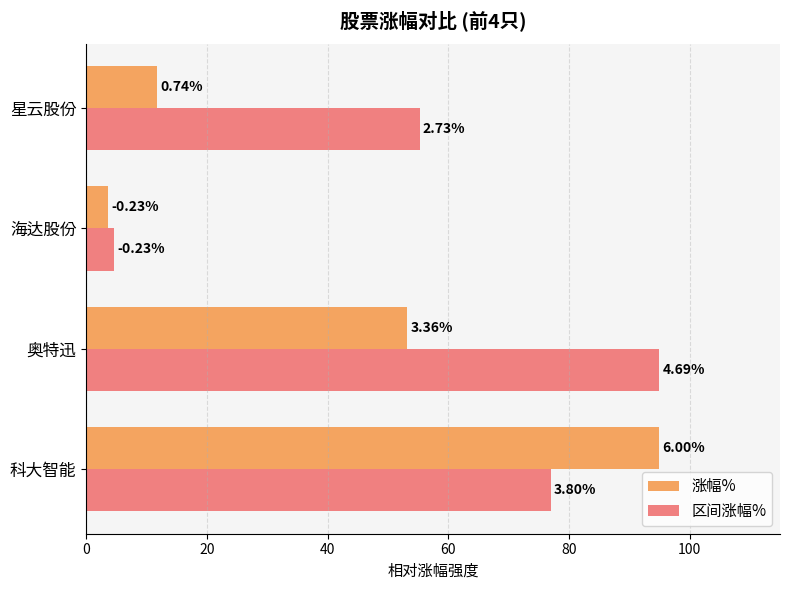

What are all the series names shown in the legend?

涨幅%, 区间涨幅%